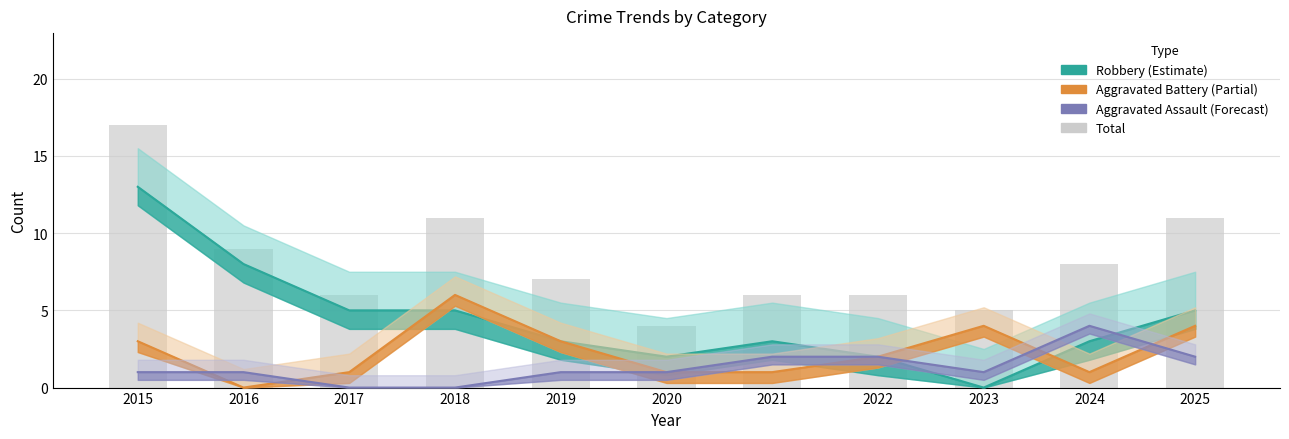

What is the difference between the highest and lowest values at 2022?

4